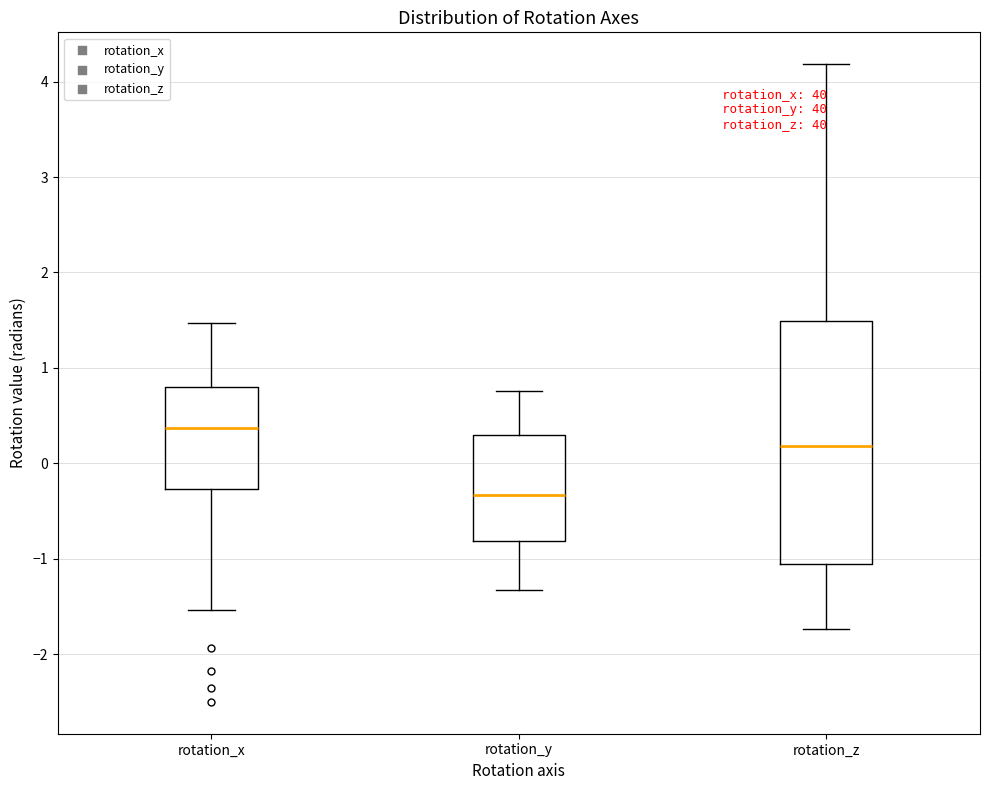

Reading left to right, read every box against the y-axis: the position of its median line, the range the box covers, and the ends of its whiskers. The values are not printed on the chart, so give them approximately, as read against the axis.

rotation_x: median 0.4, box -0.3 to 0.8, whiskers -1.5 to 1.5
rotation_y: median -0.3, box -0.8 to 0.3, whiskers -1.3 to 0.8
rotation_z: median 0.2, box -1.1 to 1.5, whiskers -1.7 to 4.2